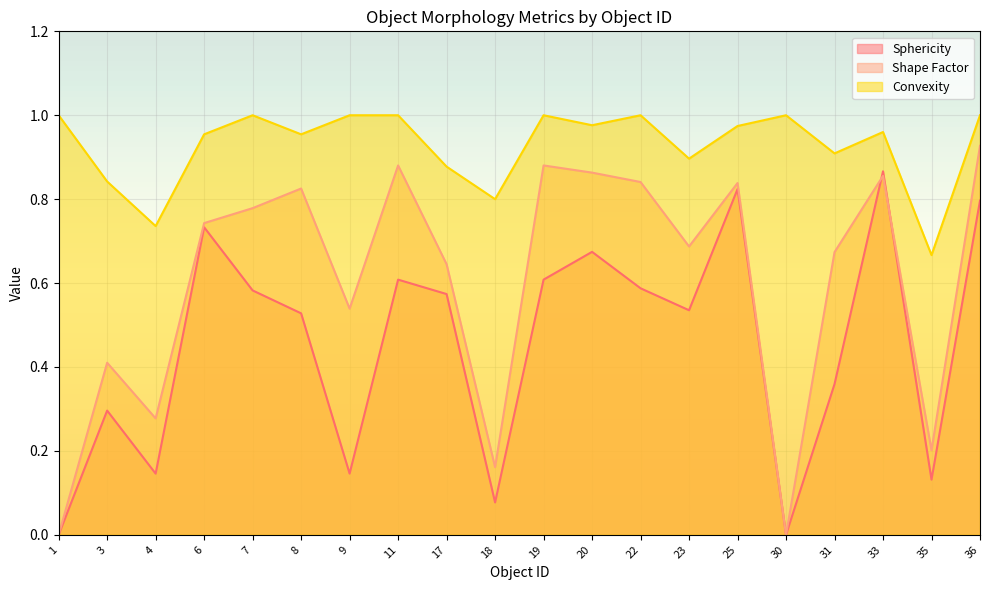

Which series changed the most between 8 and 11?

Sphericity